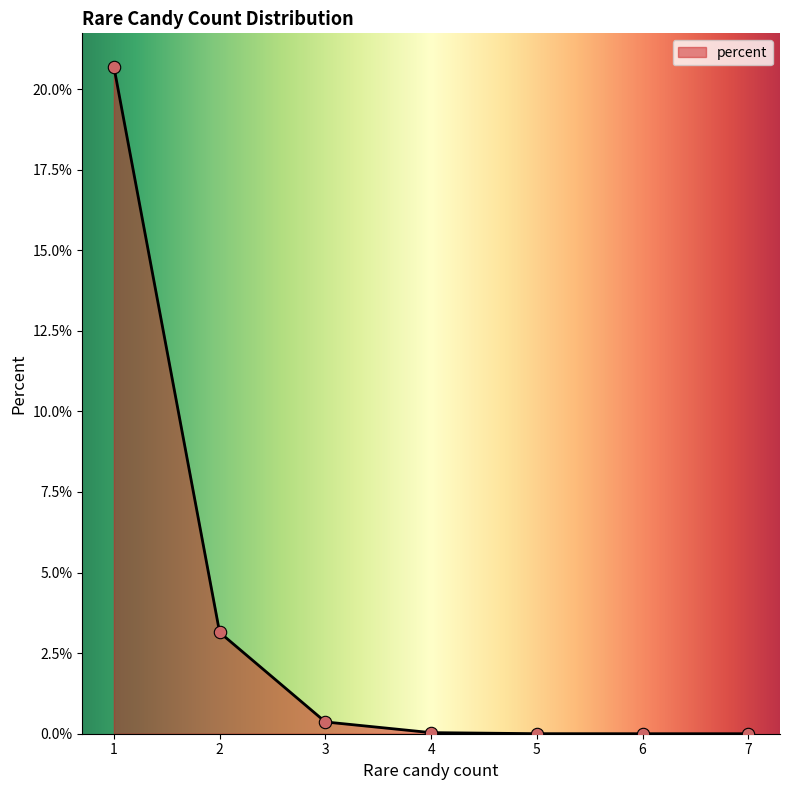

What is the change in value from 1 to 5?

-20.7